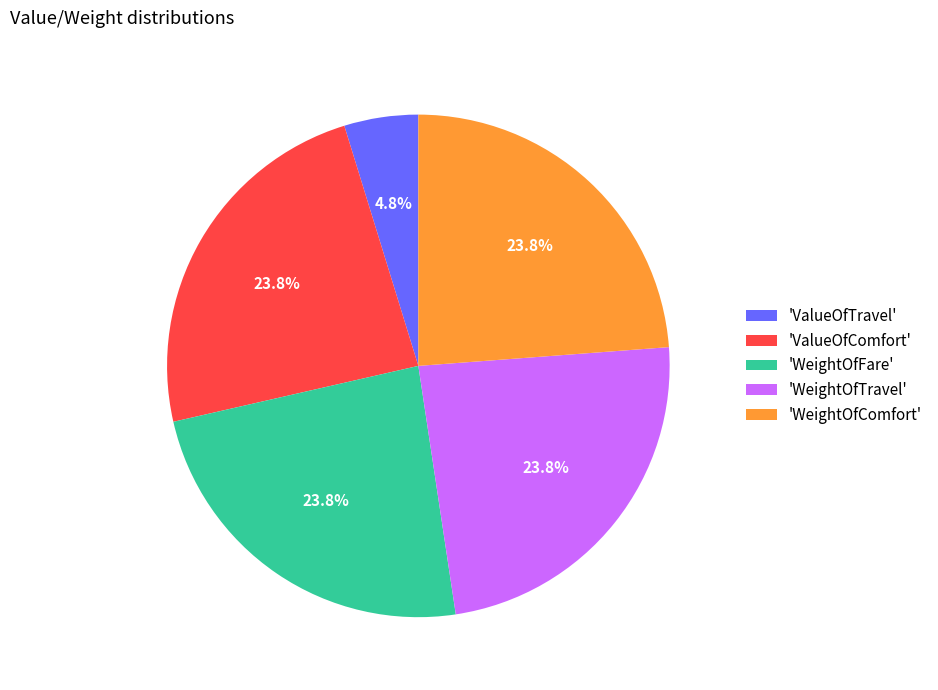

Does any single category account for the majority?

No